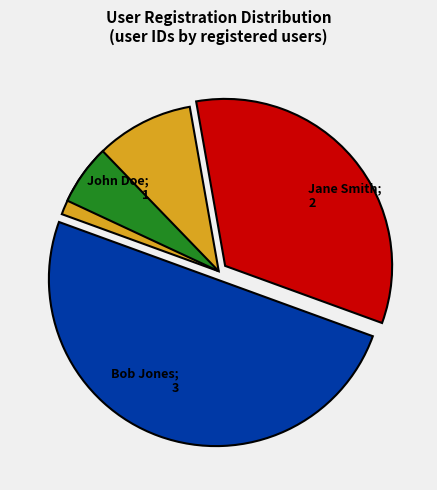

To the nearest percent, what is the combined percentage of 3 and 2?

83%